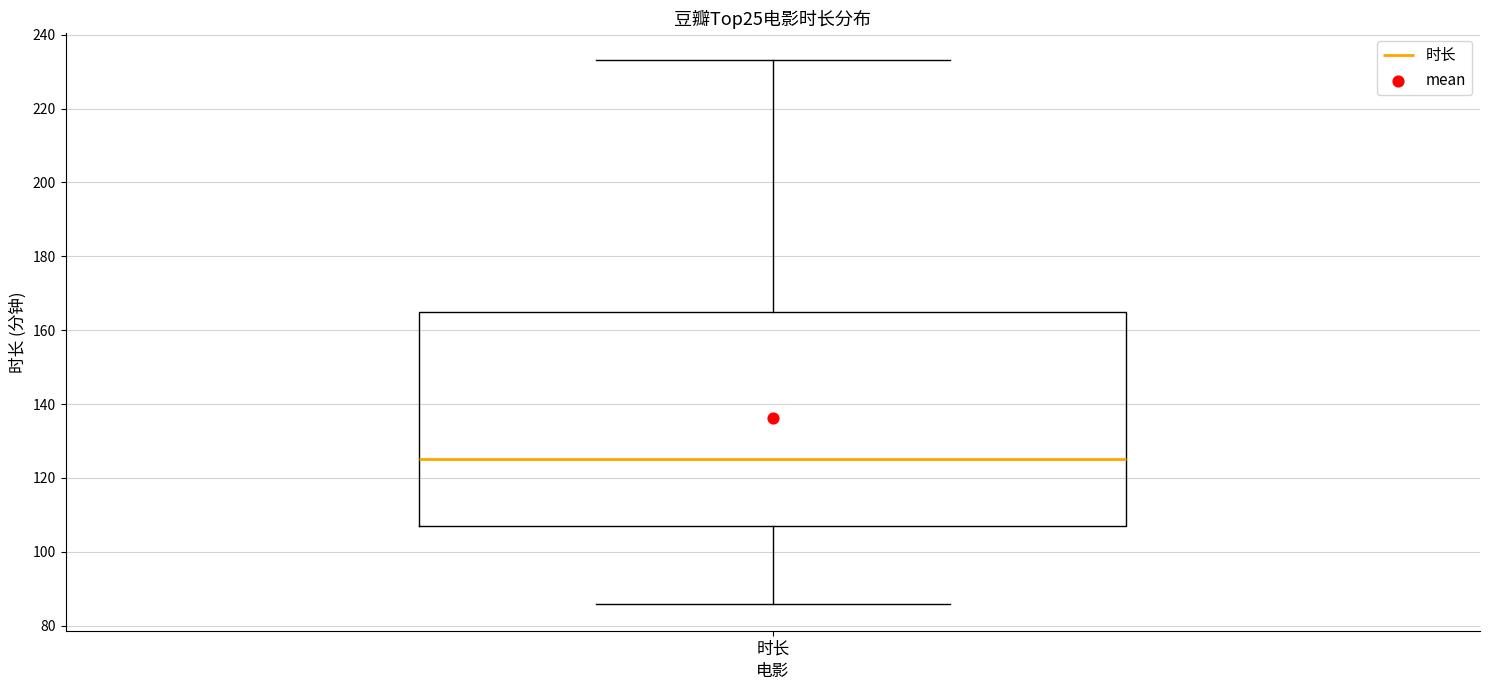

Transcribe this box plot: give where the median line is, the range the box spans, and where the two whiskers end, as read against the y-axis. The values are not printed on the chart, so give them approximately, as read against the axis.

median 126, box 108 to 166, whiskers 86 to 234